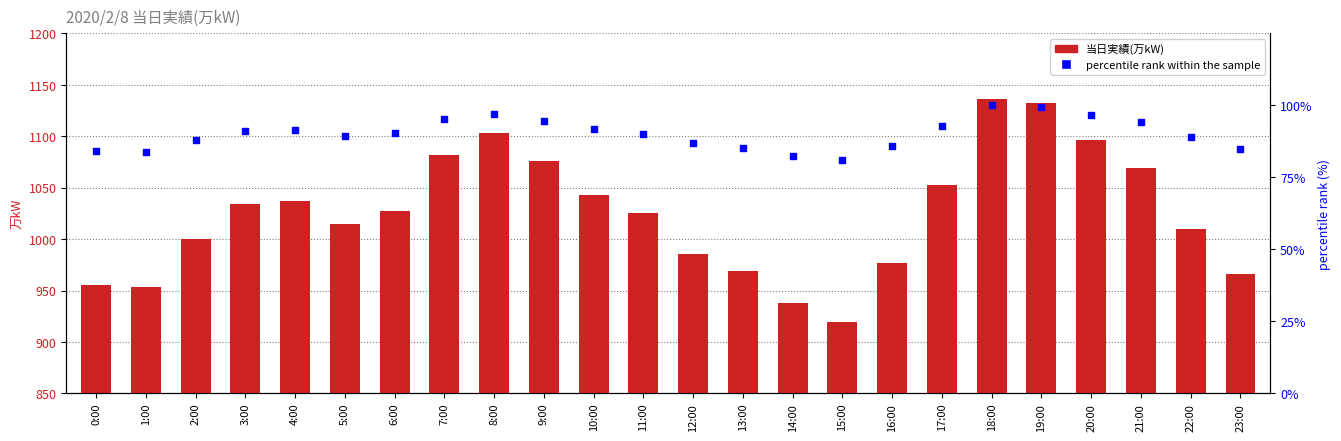

Which series reaches the maximum Y coordinate?

当日実績(万kW)